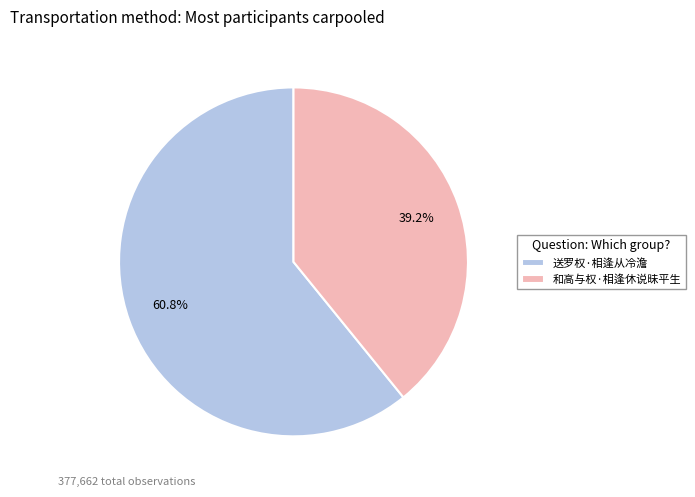

What percentage is the 和高与权·相逢休说昧平生 slice, to the nearest percent?

39%